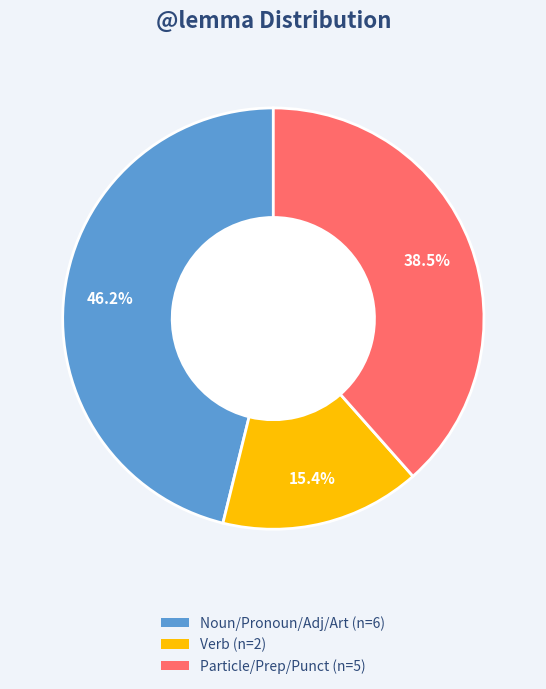

Does any single category account for the majority?

No